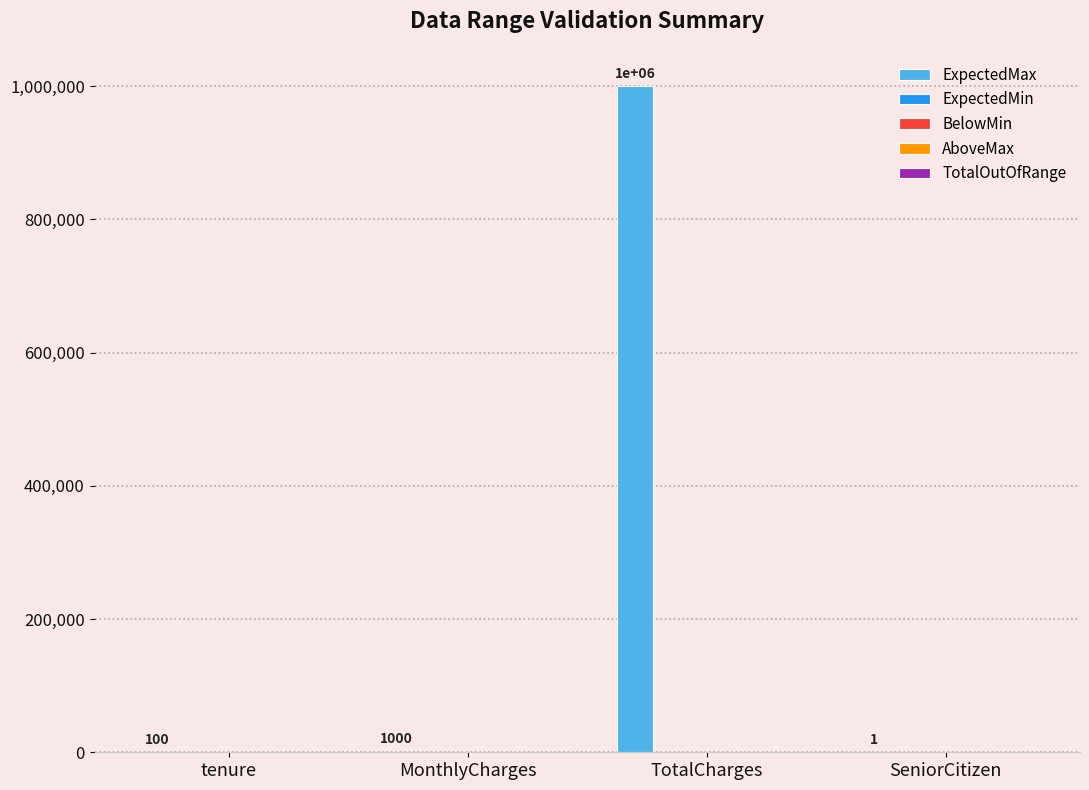

What is the greatest value displayed?

1000000